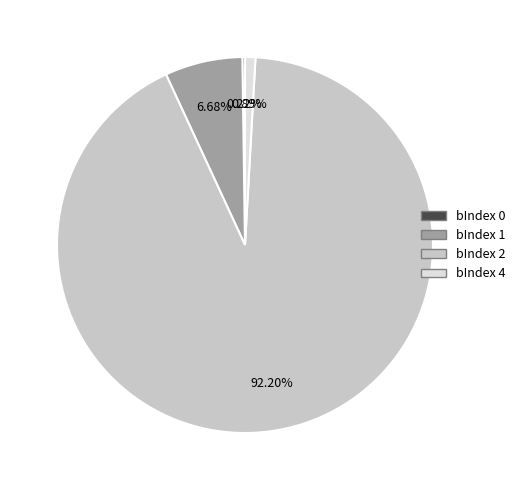

Is there a majority slice in this chart?

Yes